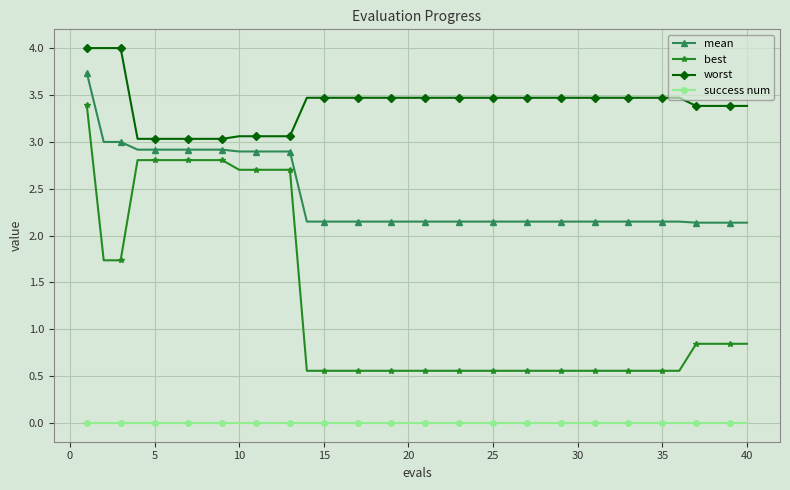

List the series in order of their peak value, lowest first.

success num, best, mean, worst